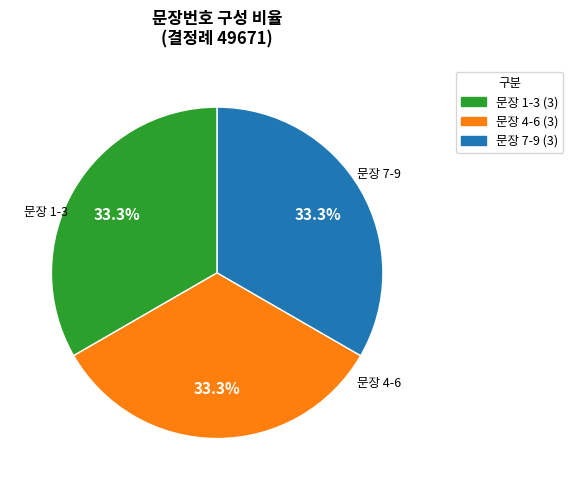

Is there any slice that represents more than half of the pie?

No